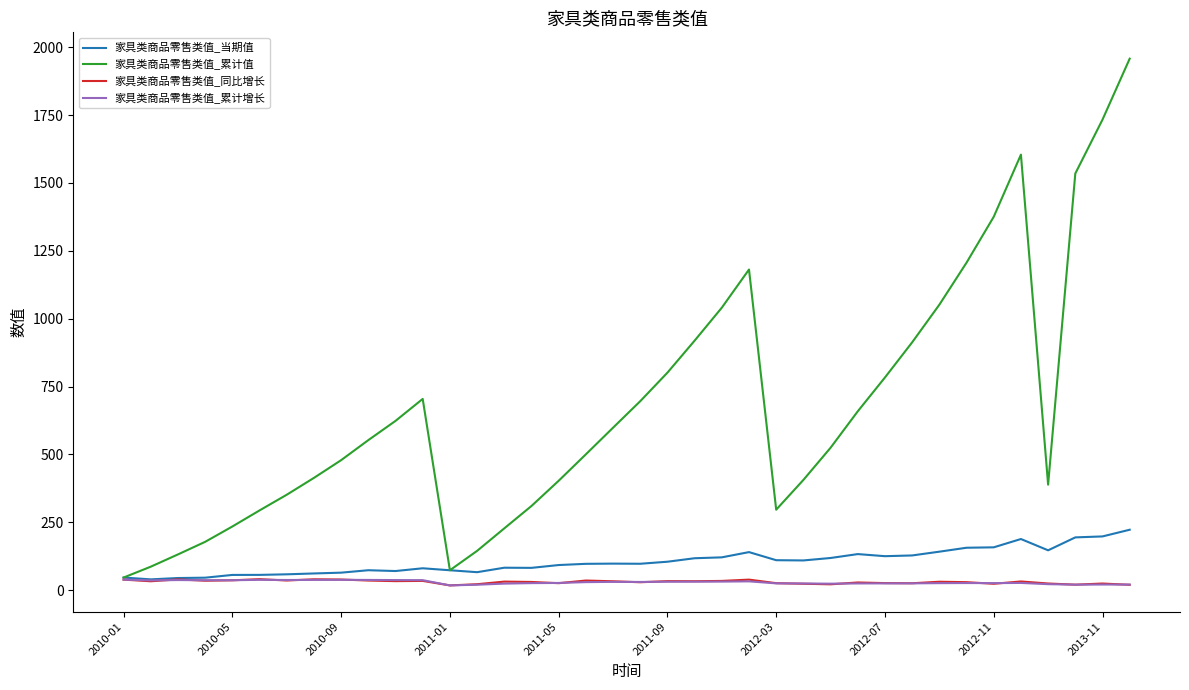

What is the greatest value displayed?

1957.5